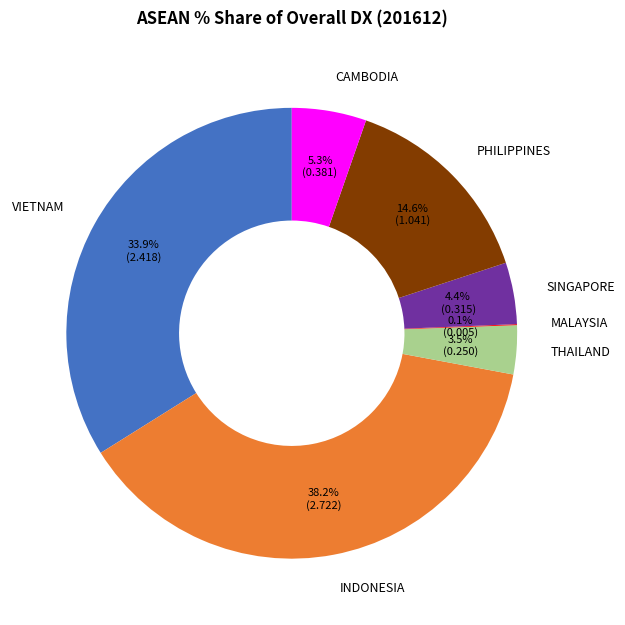

The PHILIPPINES slice represents 2% of the pie. True or false?

False